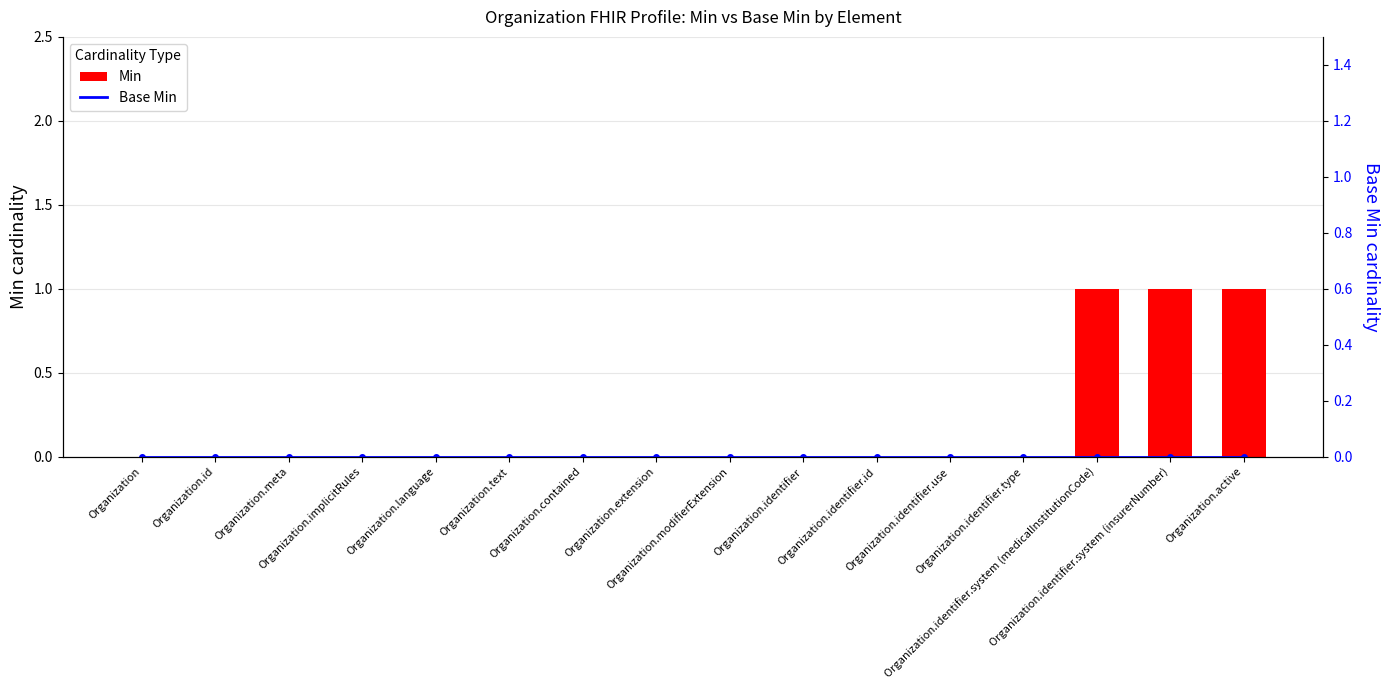

How many groups of bars are there?

16